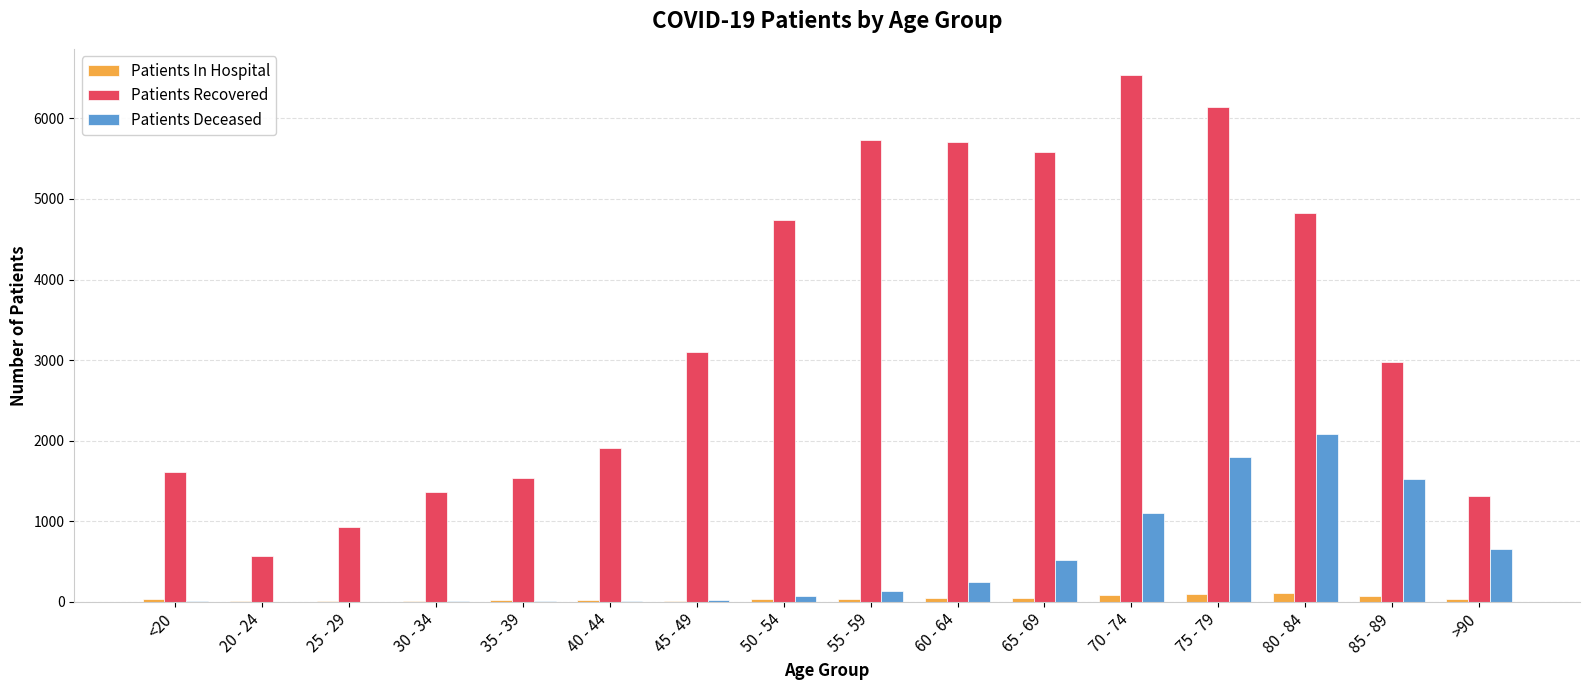

How many series are shown in this chart?

3